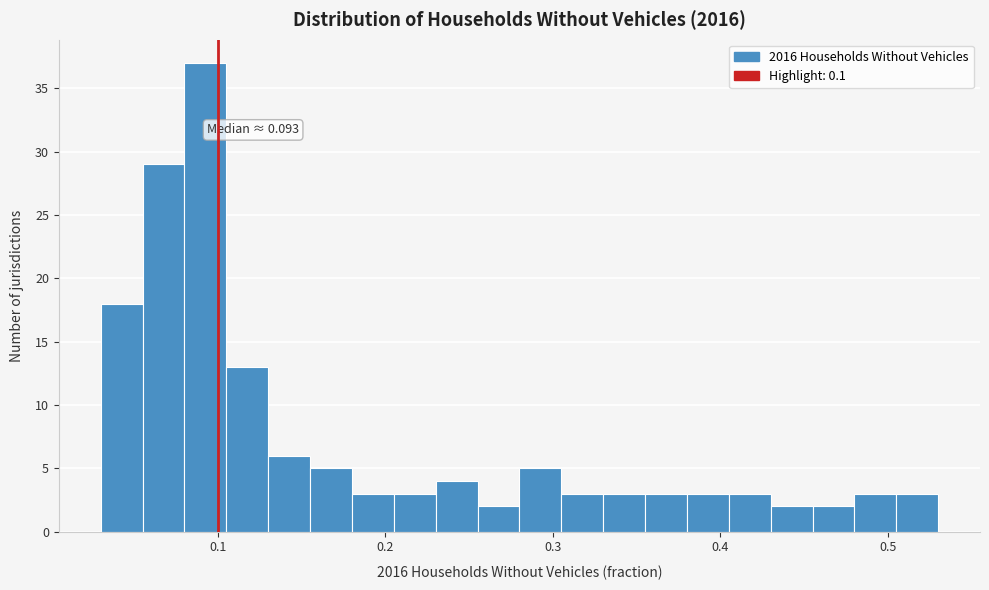

Read against the x-axis, roughly where is the centre of the tallest bar?

0.09